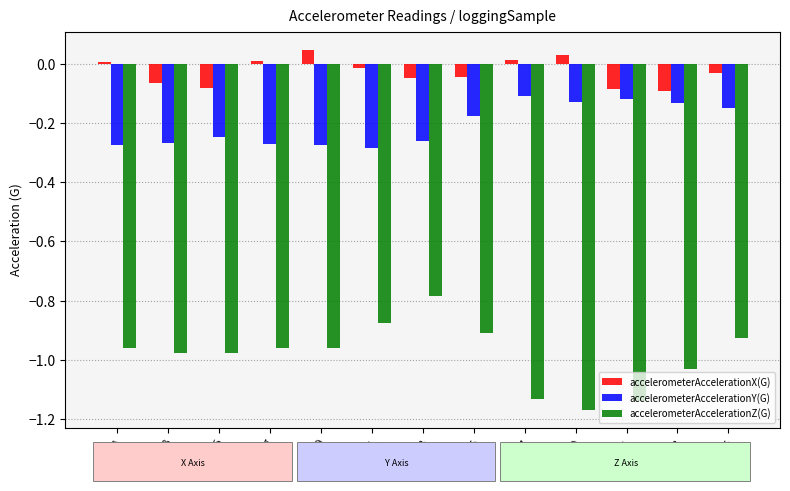

What is the difference between the maximum and minimum values in the accelerometerAccelerationZ(G) series?

0.4